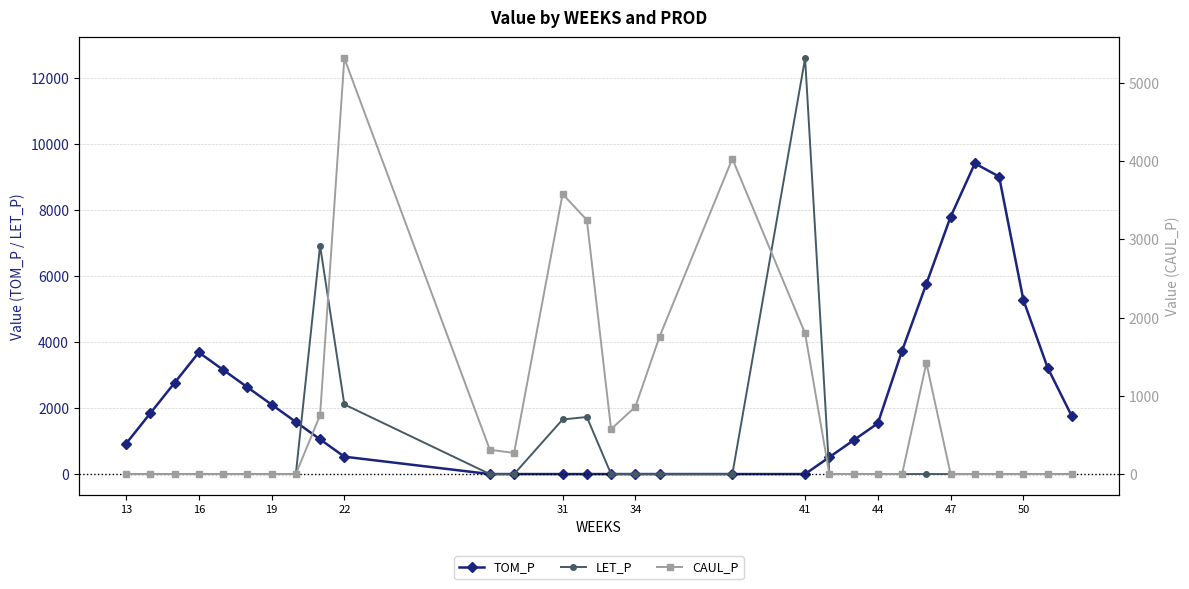

How many values in the TOM_P series are below 1580?

15